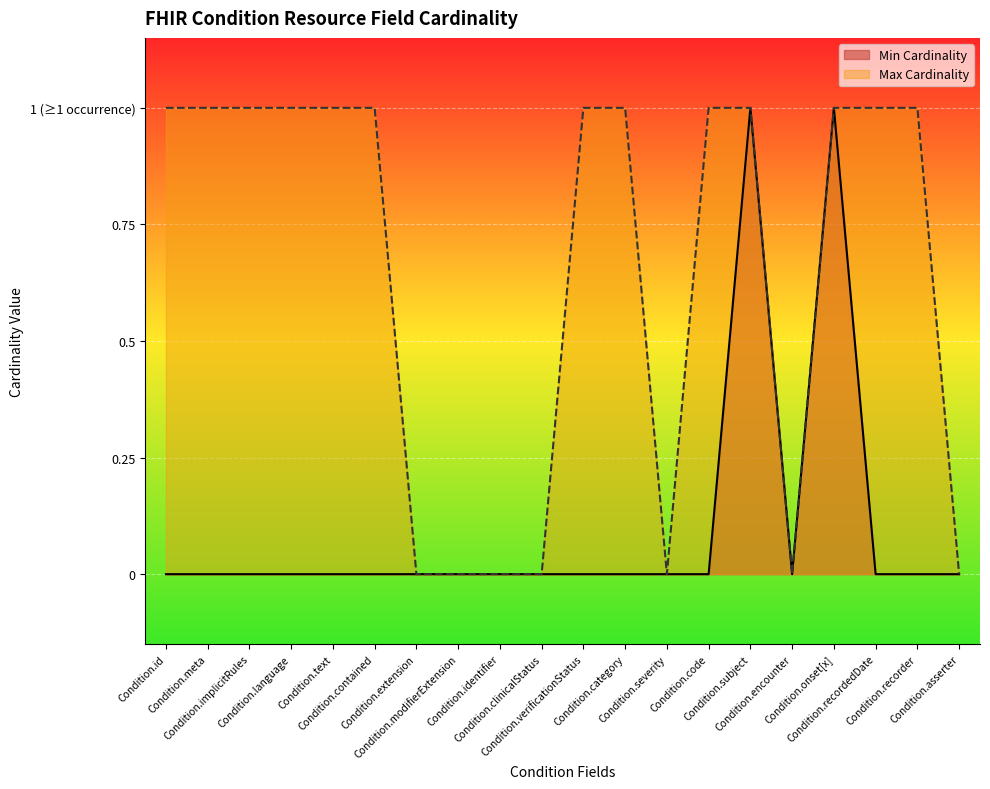

What are all the series names shown in the legend?

Min Cardinality, Max Cardinality